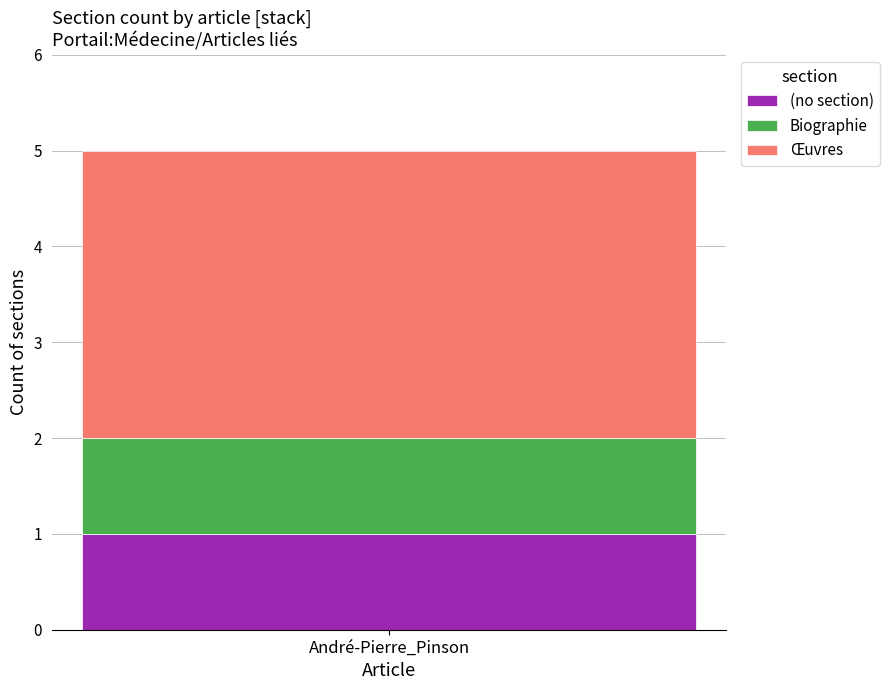

The value of (no section) at André-Pierre_Pinson is 1. True or false?

True